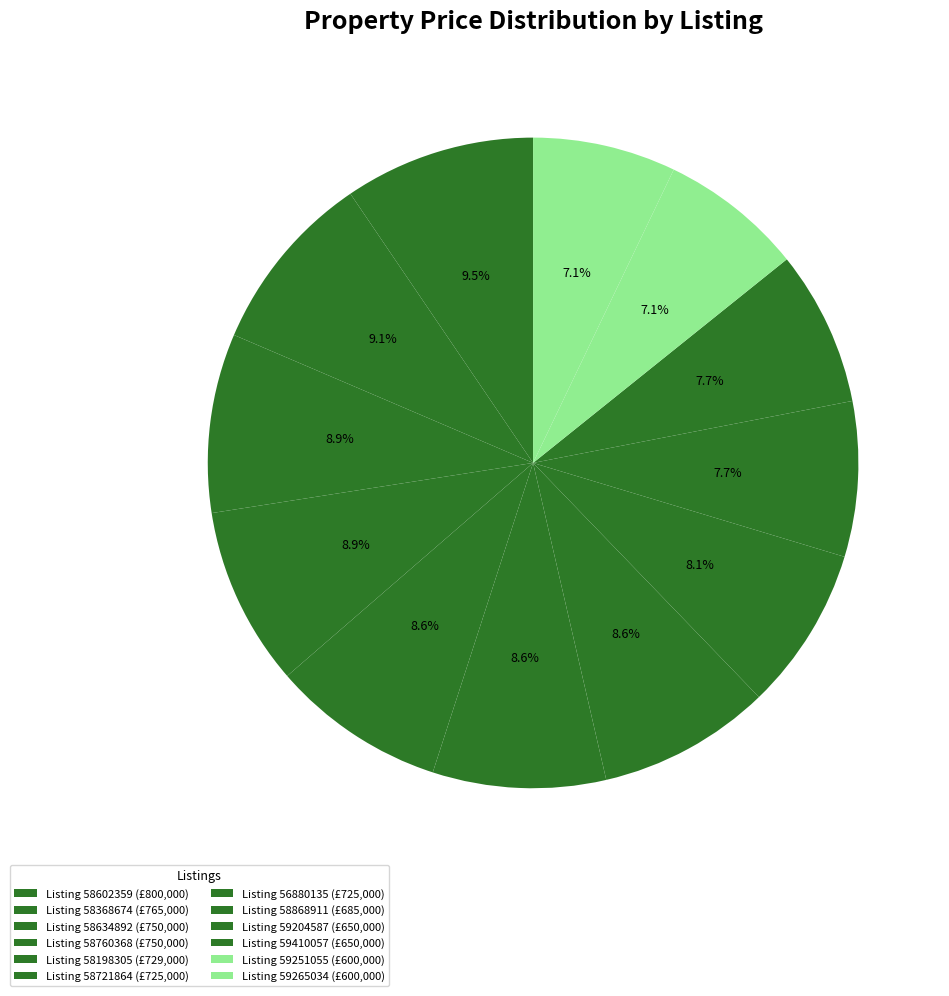

Which category has the biggest portion of the pie?

58602359